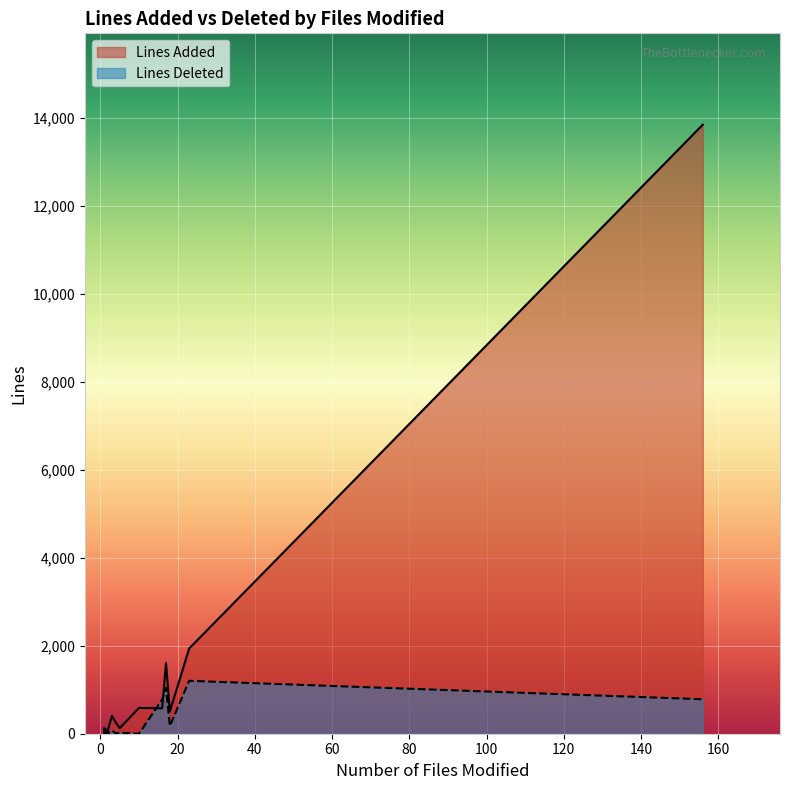

True or false: Lines Deleted has more than 2 interior local peaks.

True